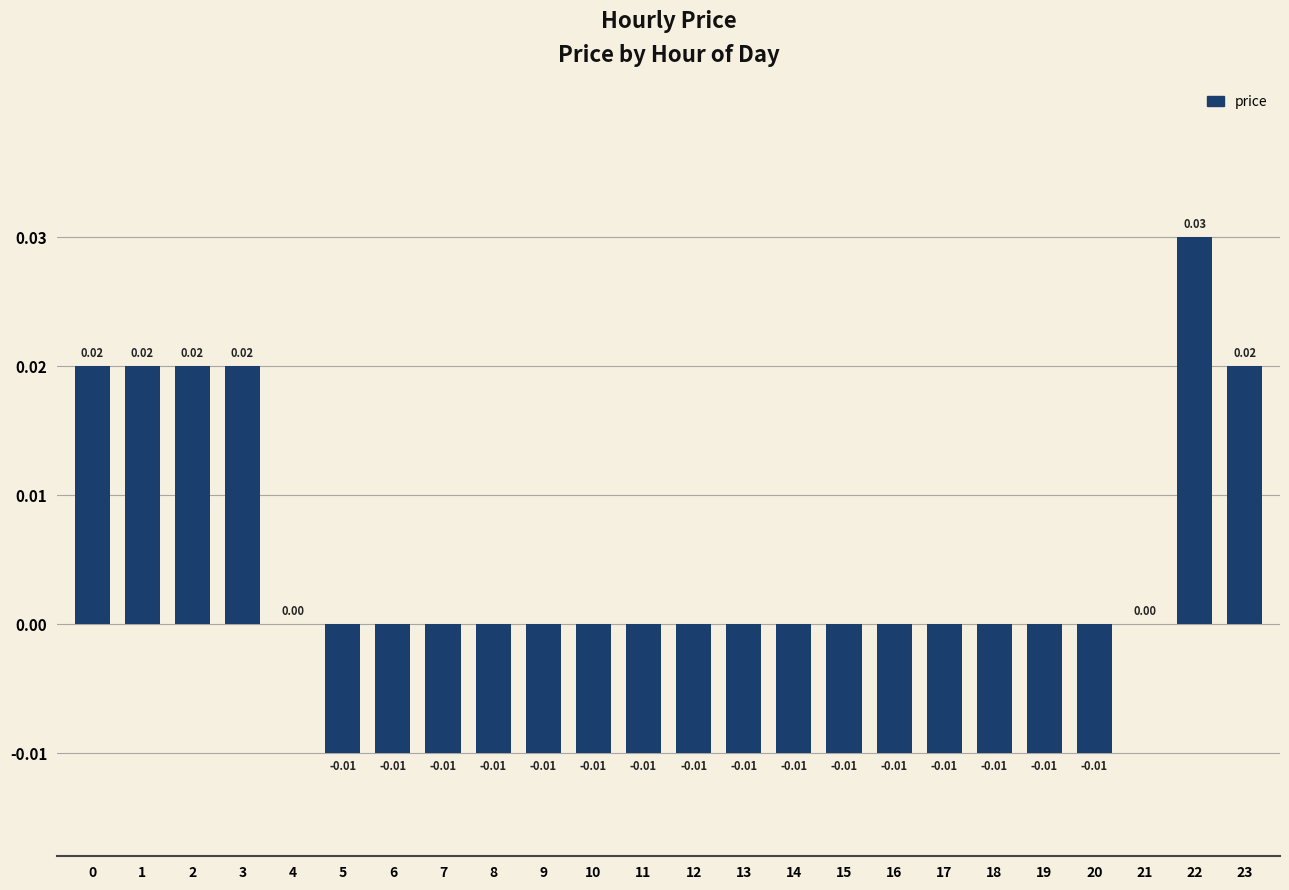

Which has a higher value, 23 or 18?

23